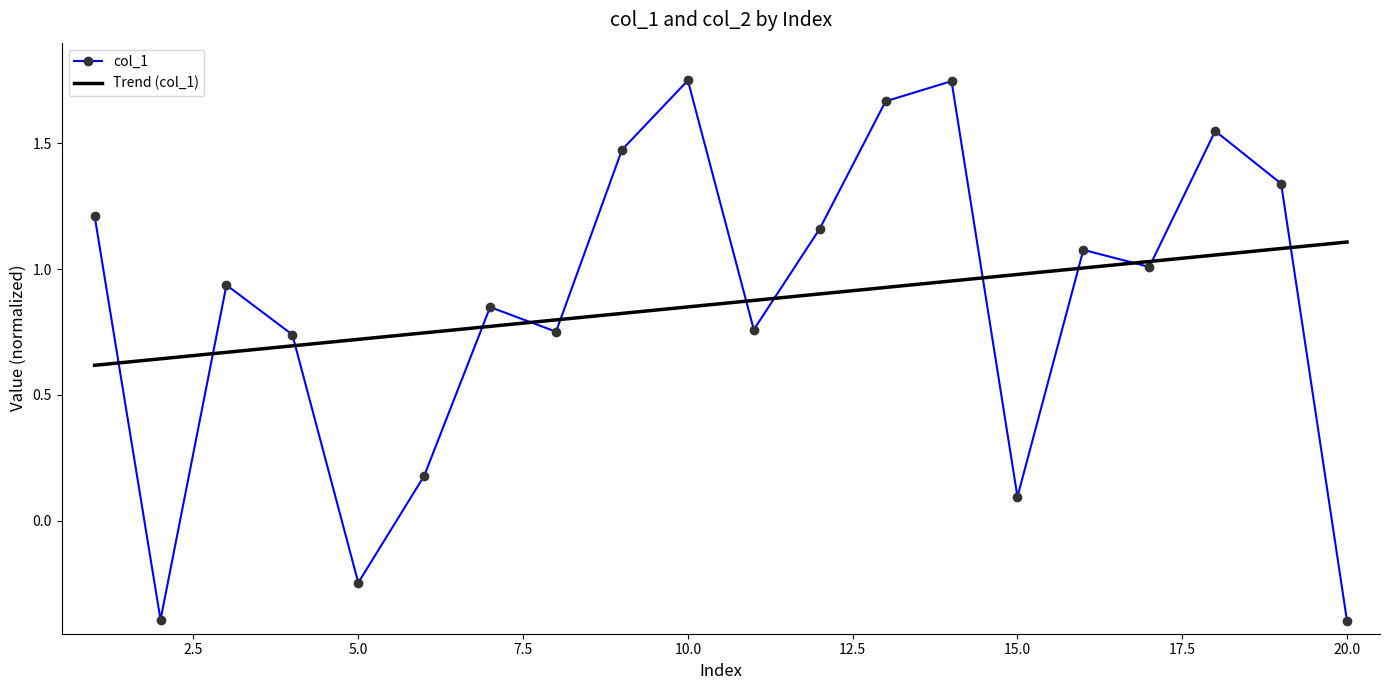

What are all the series names shown in the legend?

col_1, Trend (col_1)